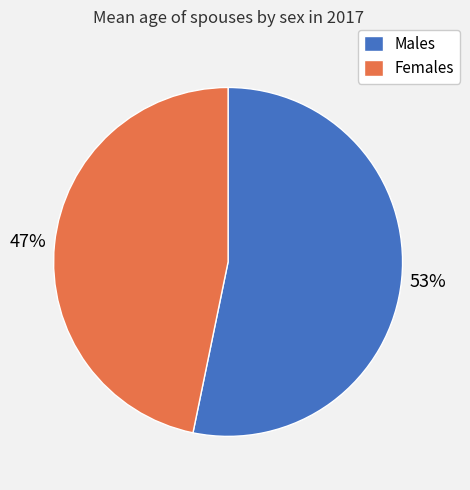

What is the majority slice?

Males